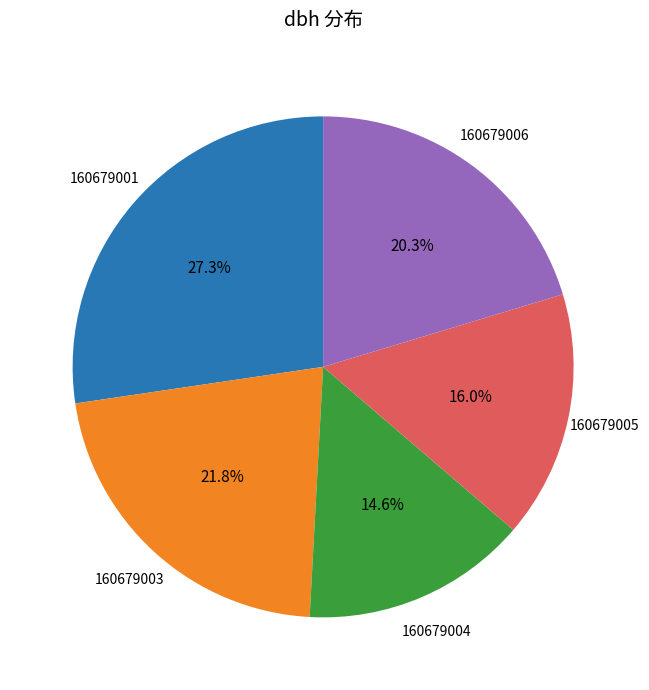

Is there any slice that represents more than half of the pie?

No